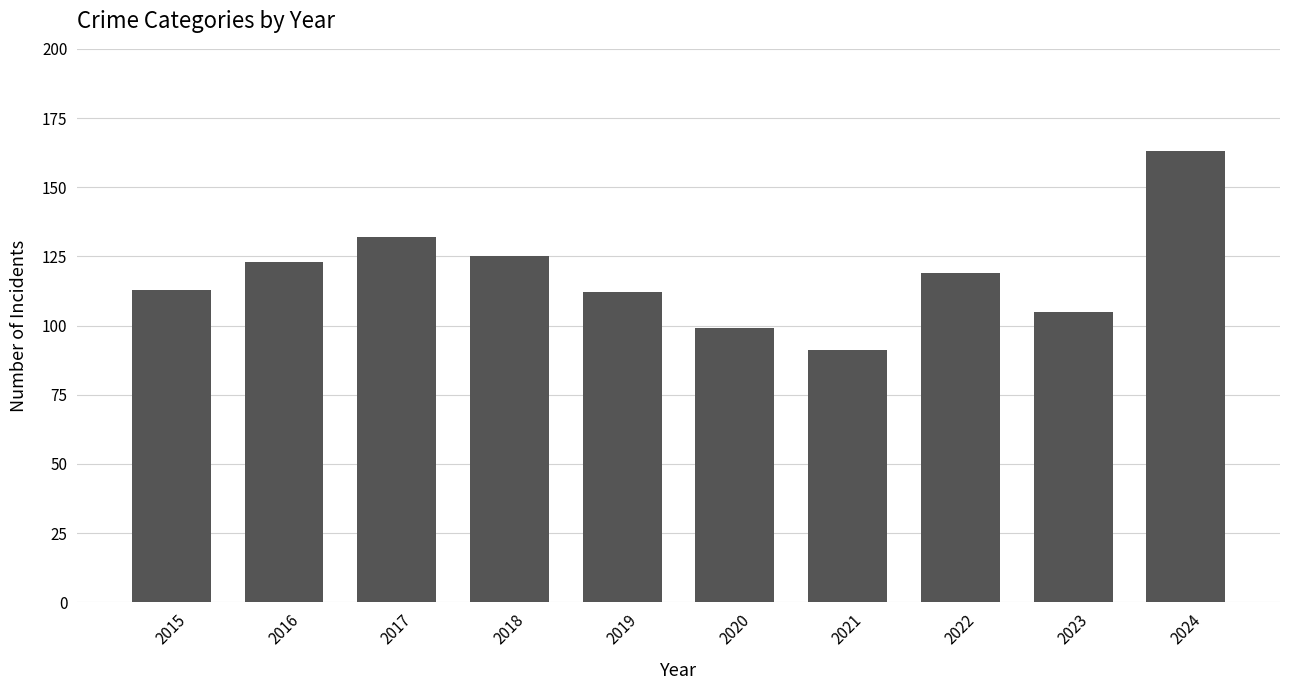

What is the approximate value at 2021, to the nearest 5?

90